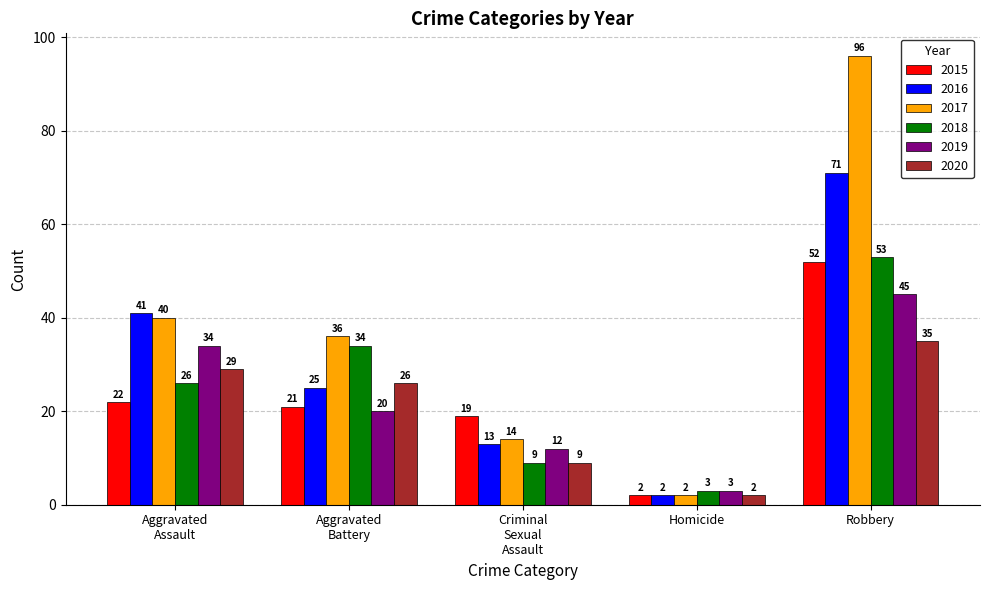

Is it true that 2018 equals 22 at Robbery?

False